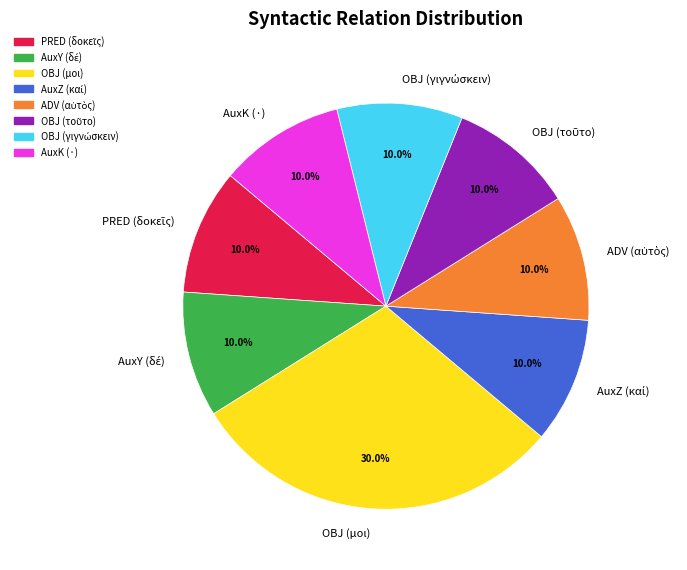

Which category has the biggest portion of the pie?

OBJ (μοι)